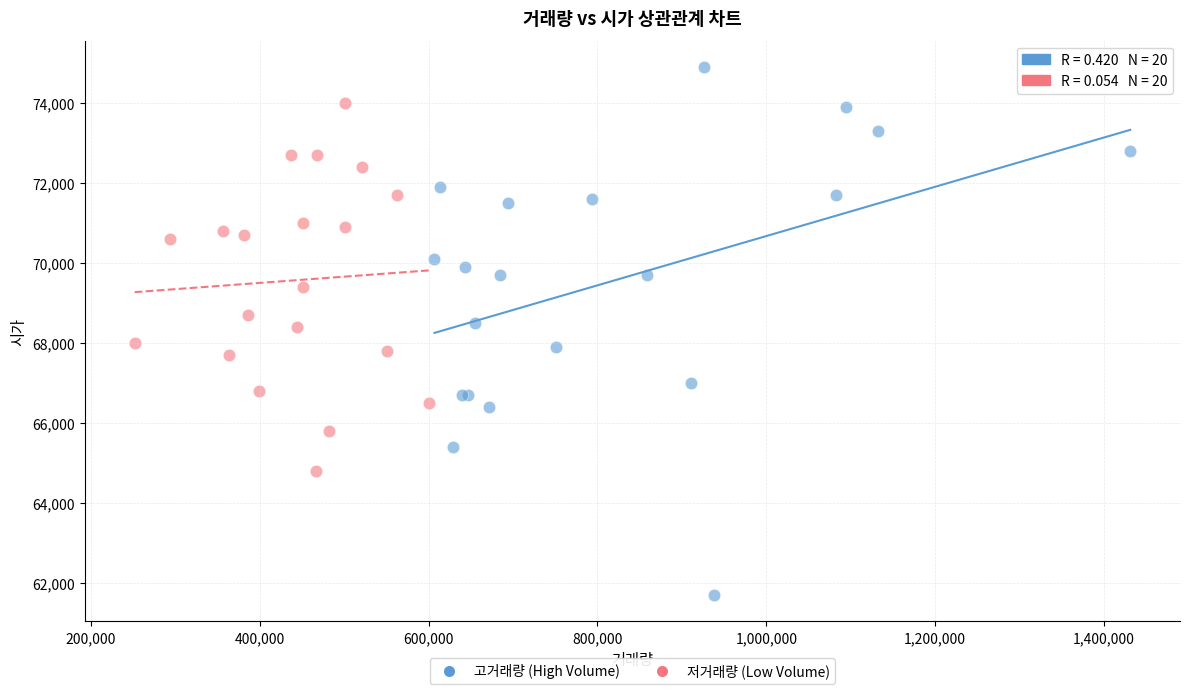

What are all the series names shown in the legend?

고거래량 (High Volume), 저거래량 (Low Volume)